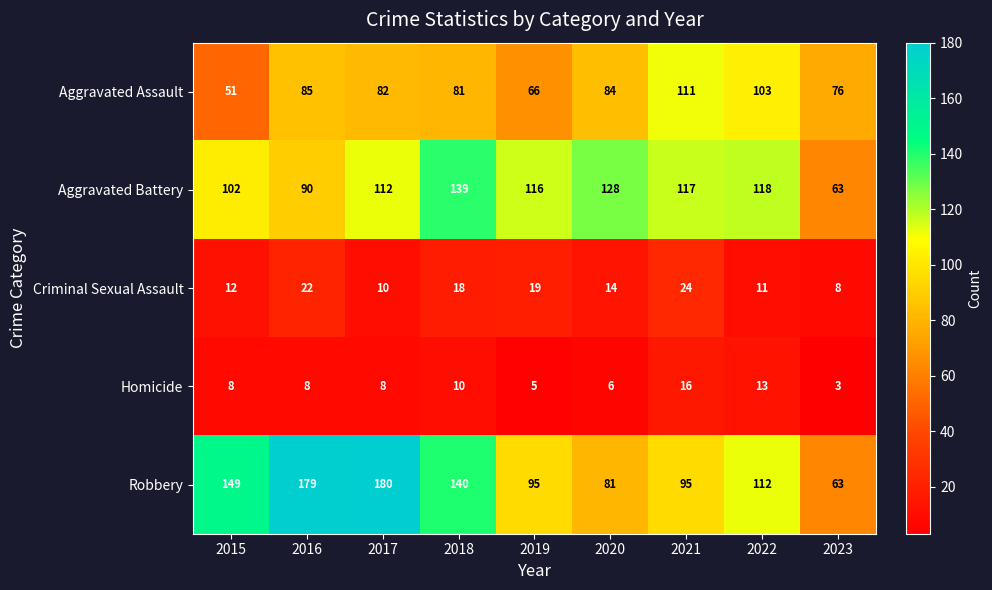

Which series changed the most between 2018 and 2019?

Robbery